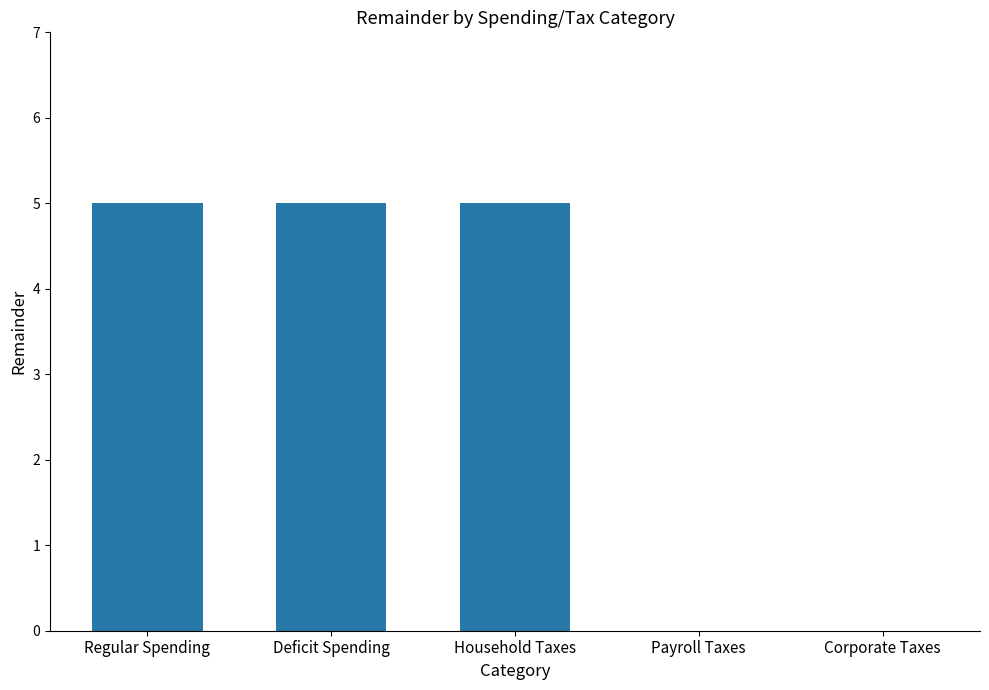

What is the sum of all values?

15